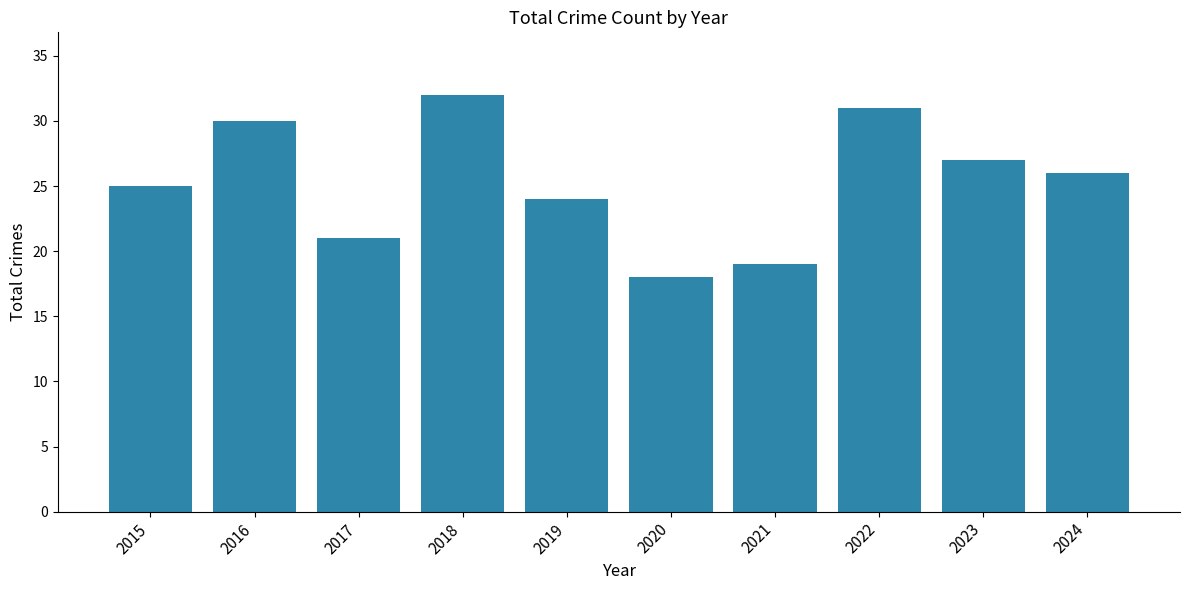

Is it true that the value at 2022 is 31?

True